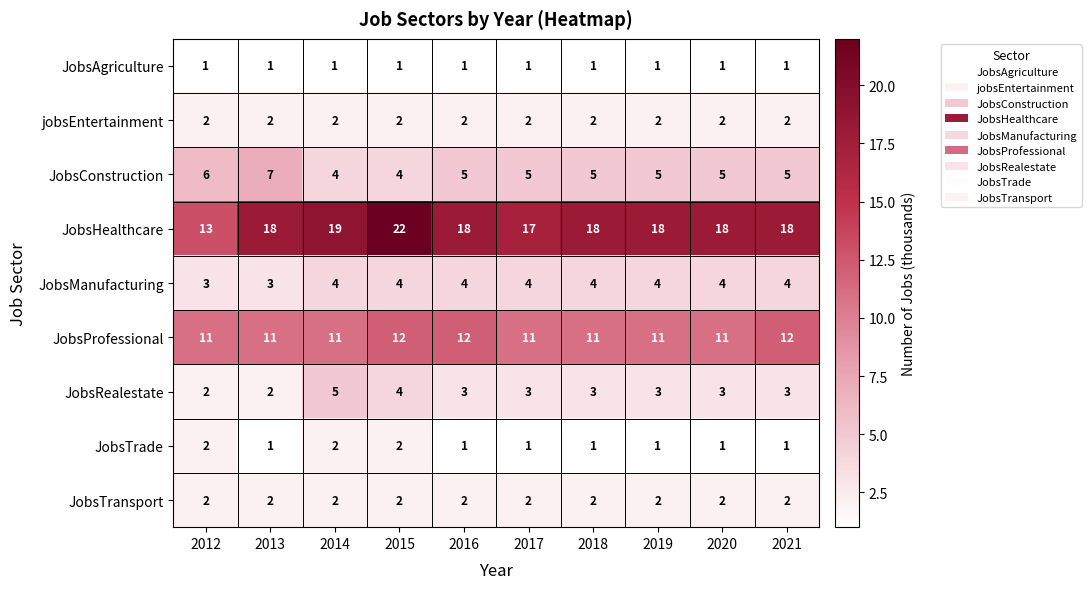

At which category is the sum across all series the highest?

2015